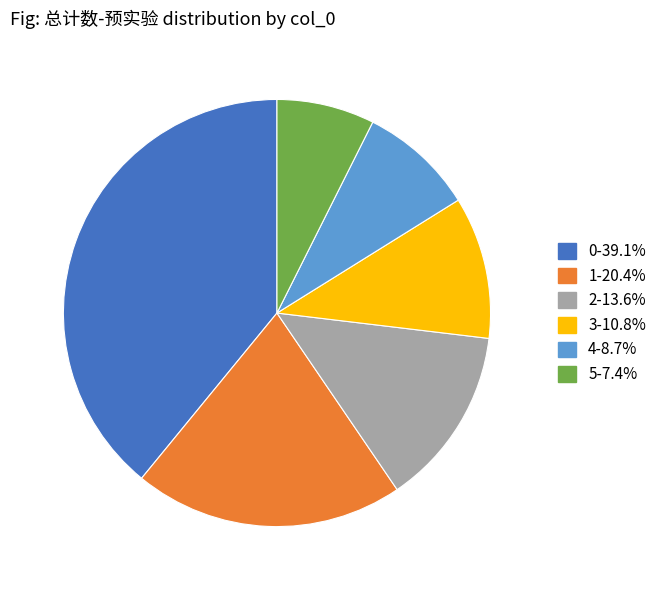

Which has a higher value, 2 or 5?

2